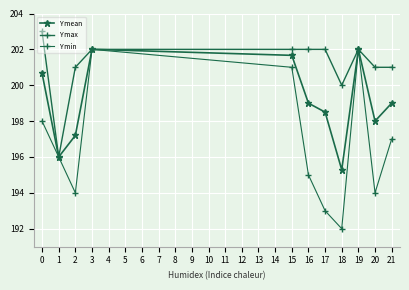

Does the chart have visible grid lines?

Yes